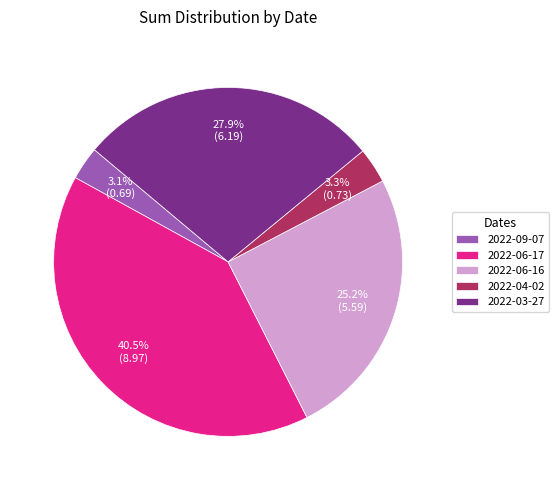

Which category has the biggest portion of the pie?

2022-06-17